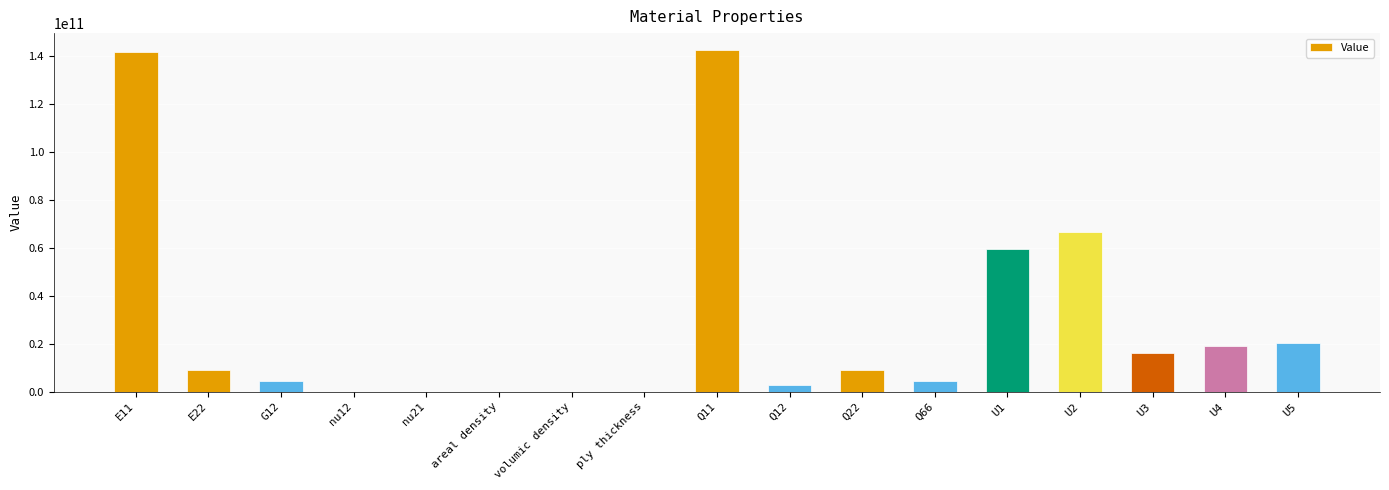

What is the greatest value displayed?

142273249546.4